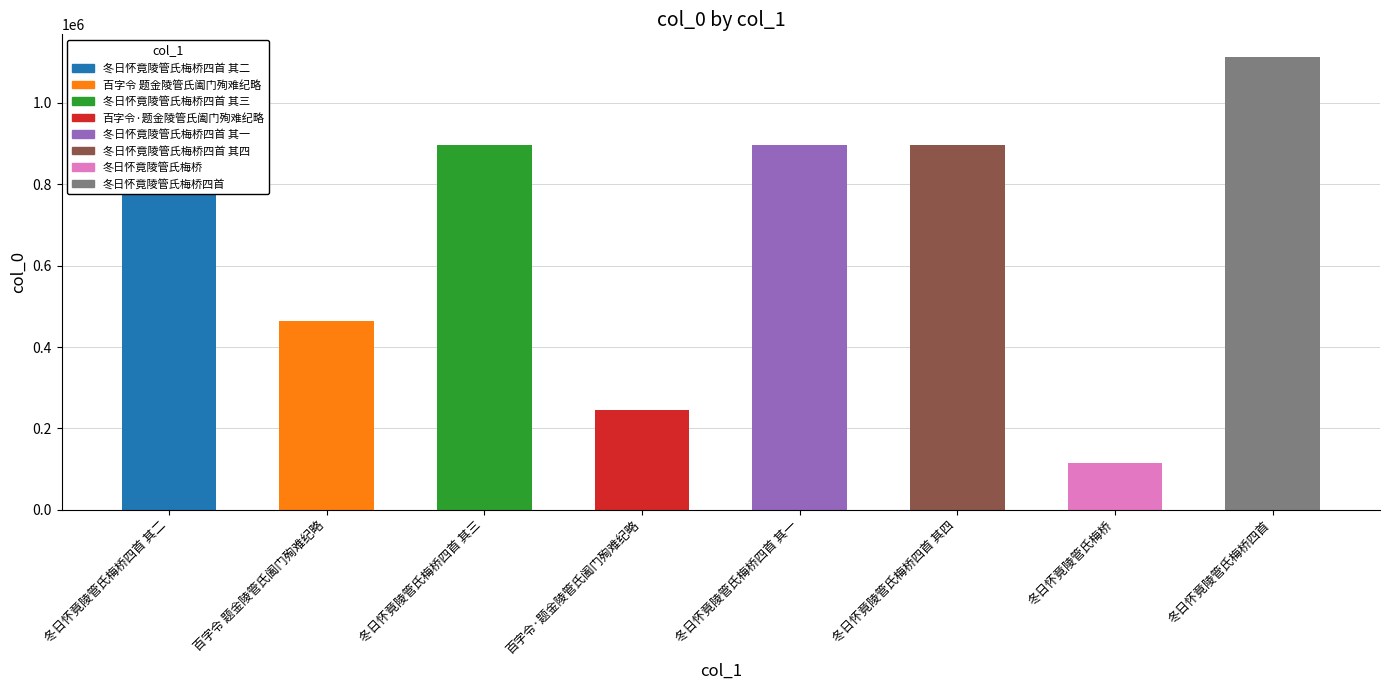

At which category does the chart reach its peak across all series?

冬日怀竟陵管氏梅桥四首